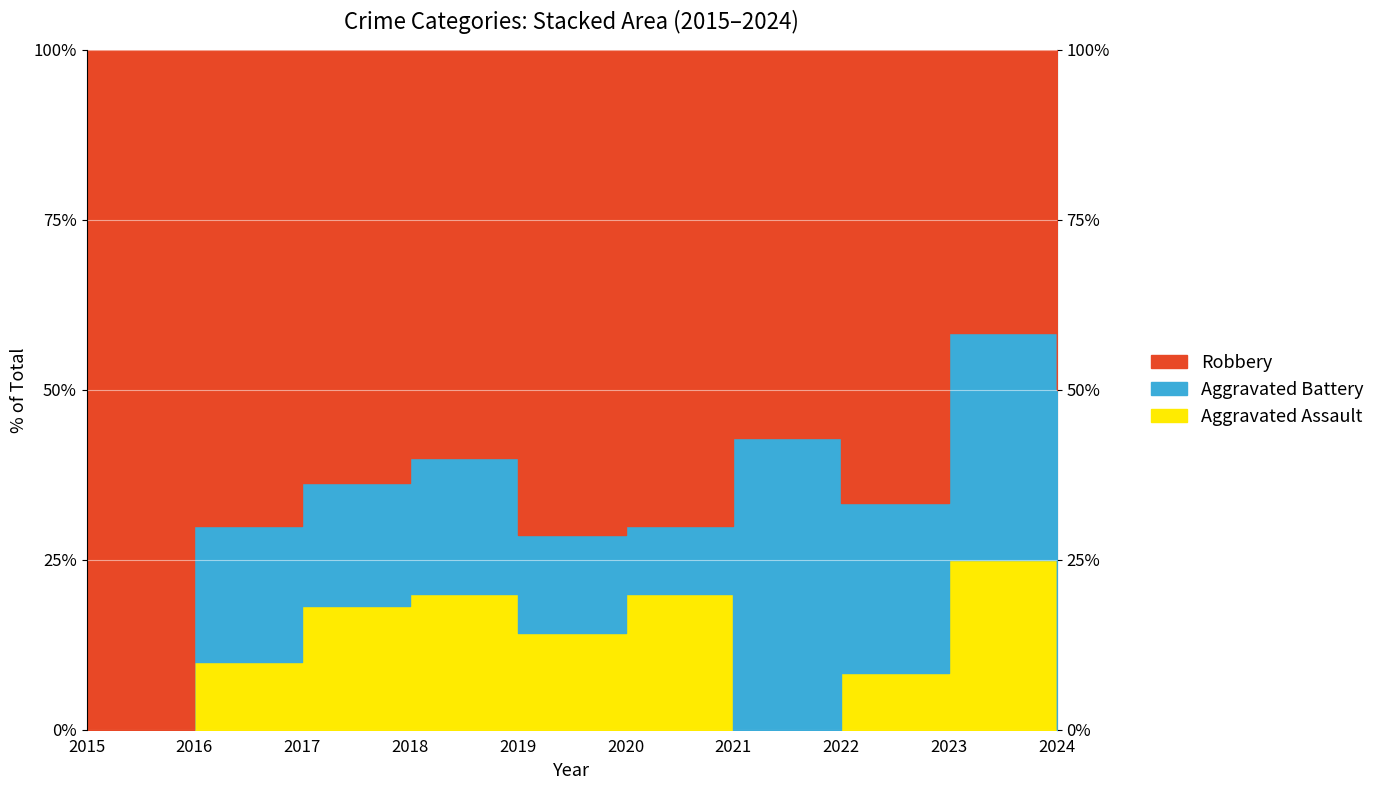

What is the value of the Robbery point at the 1st from the left?

7